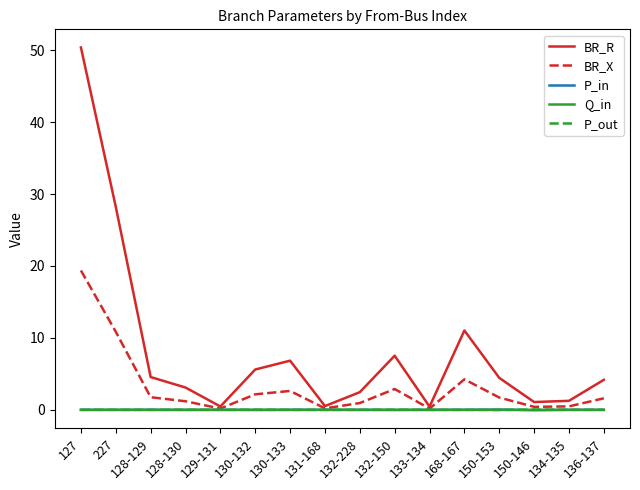

Which series has the largest range (max minus min)?

BR_R